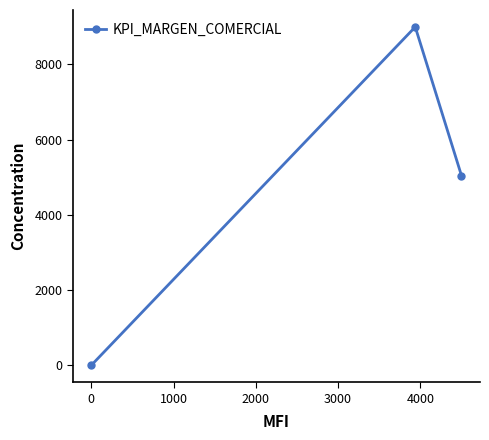

What is the value of the 2nd point from the left?

8992.0